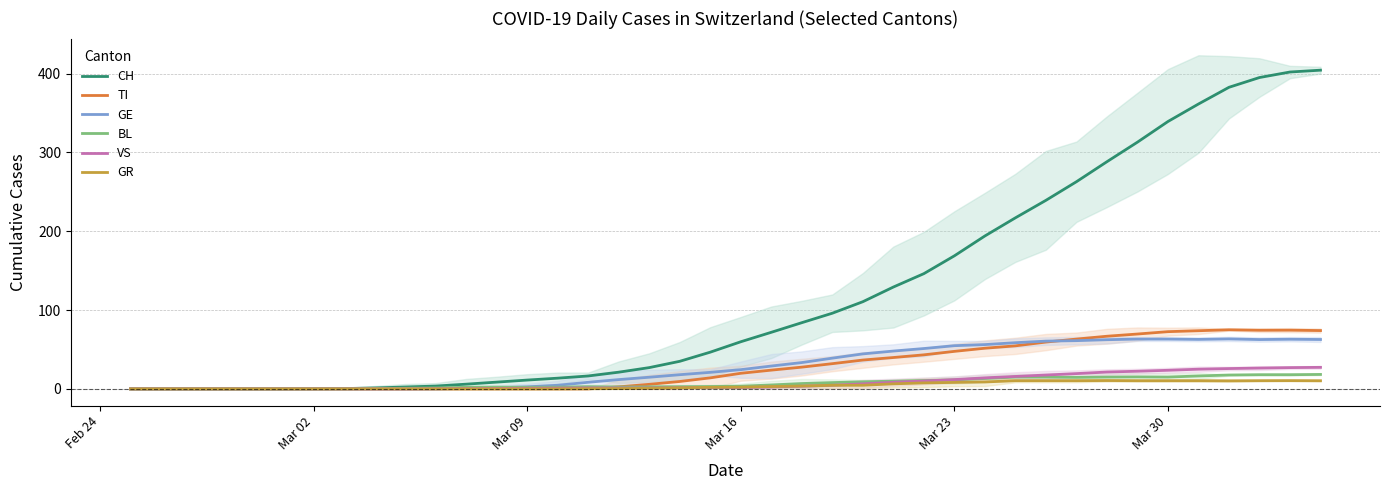

What is the maximum value for TI?

75.0